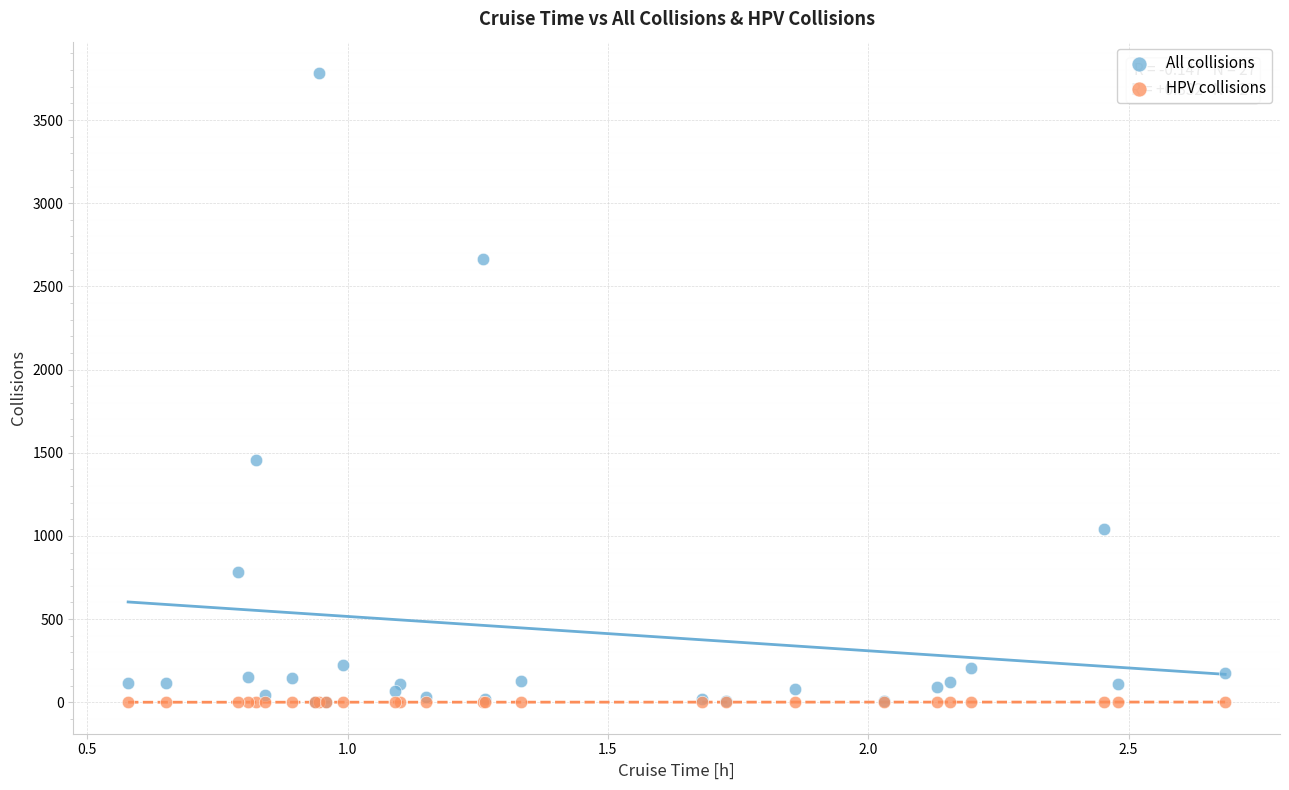

Across all series, what Y value is closest to 1891?

1459